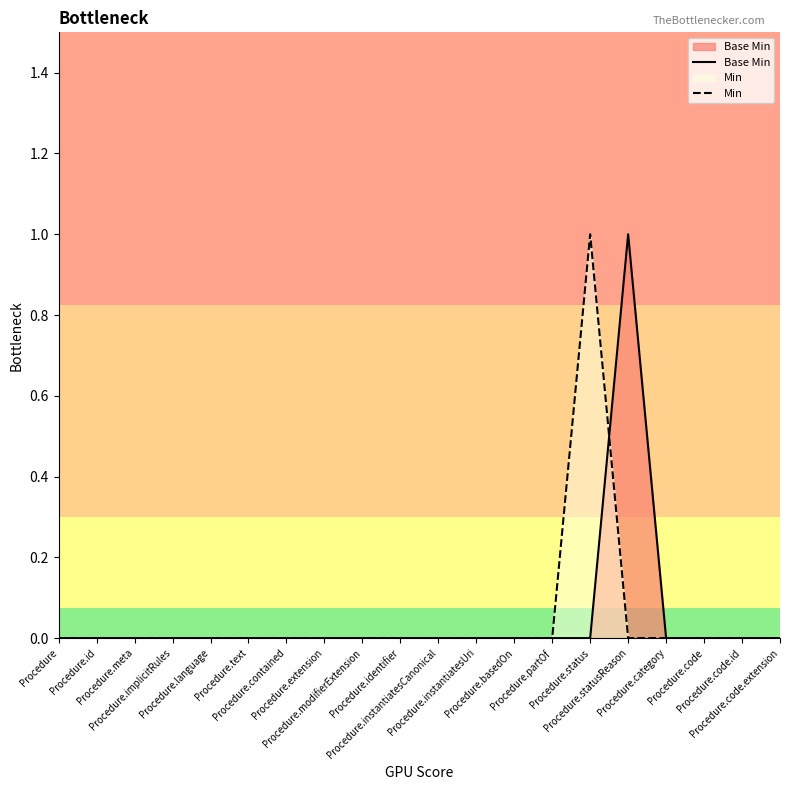

Between which two adjacent categories do Min and Base Min first intersect?

Procedure.status and Procedure.statusReason